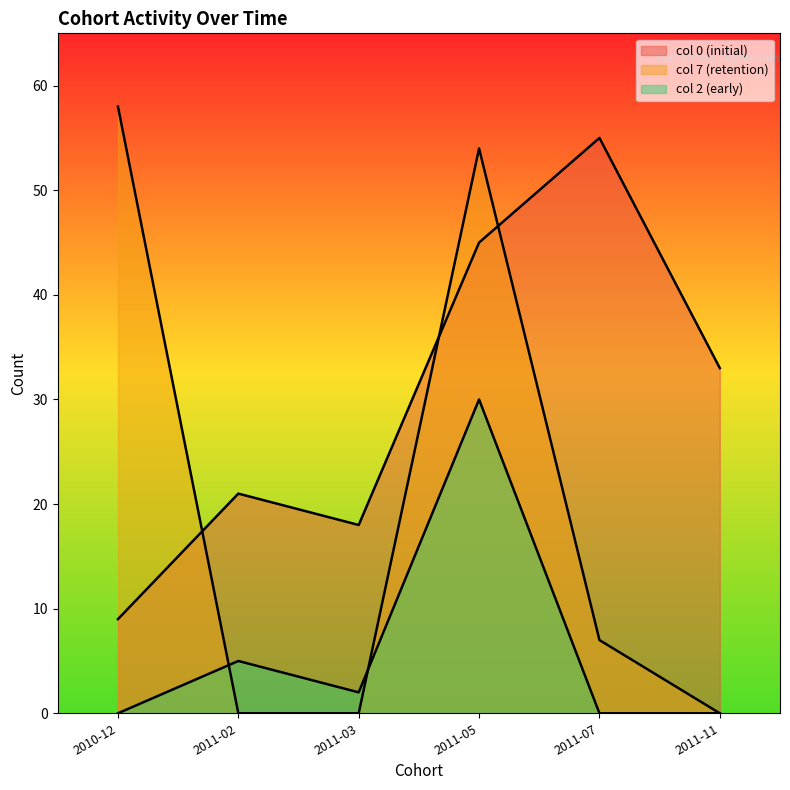

Rank the series at 2011-05 from highest to lowest value.

7, 0, 2